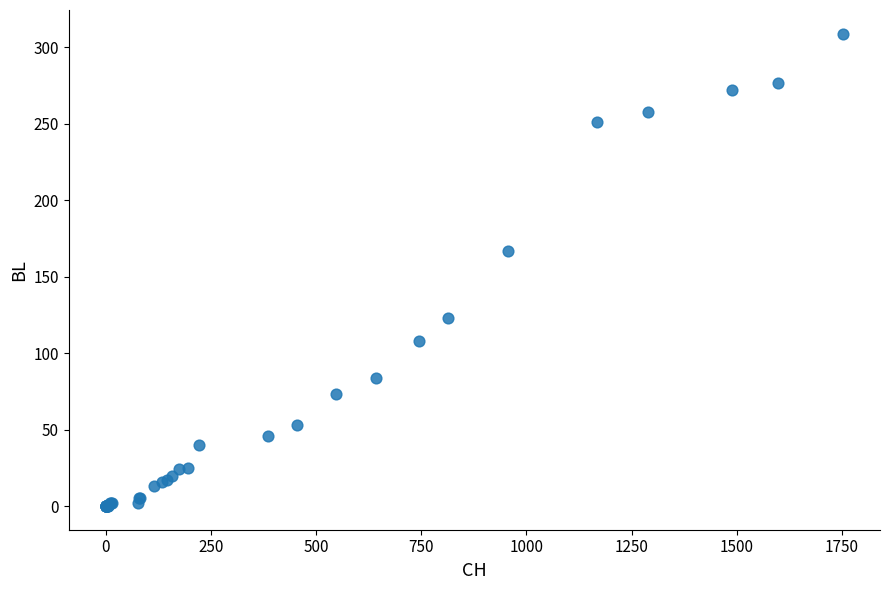

What Y value in the scatter plot is closest to 154?

167